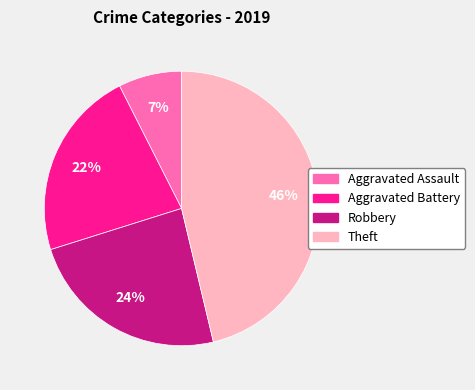

Count the number of slices in the pie.

4